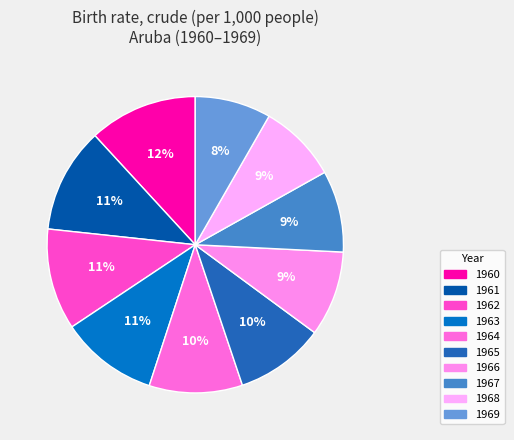

Does any single category account for the majority?

No